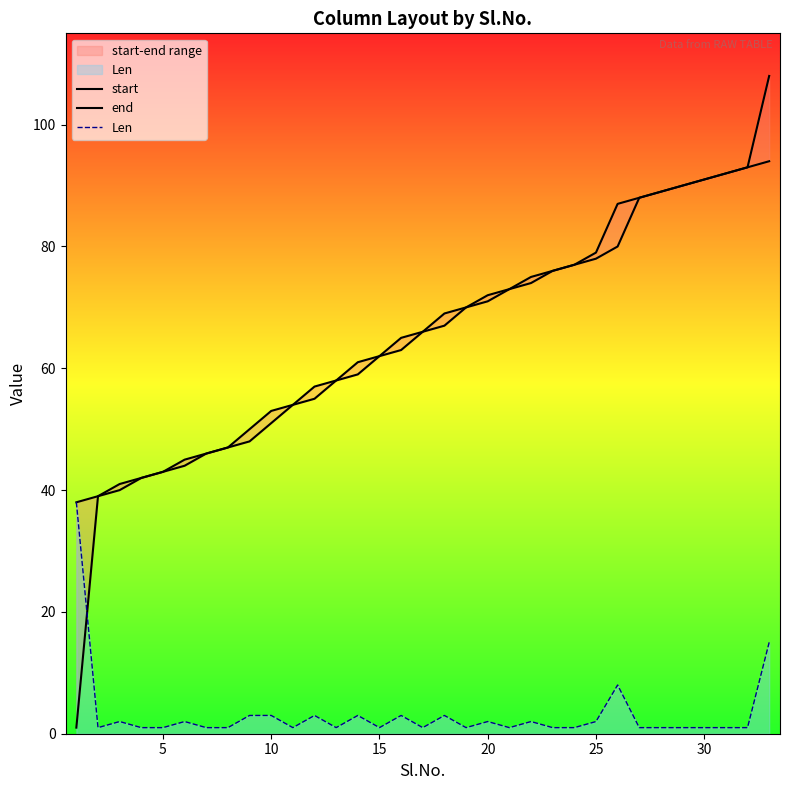

True or false: end and Len cross at least once.

False